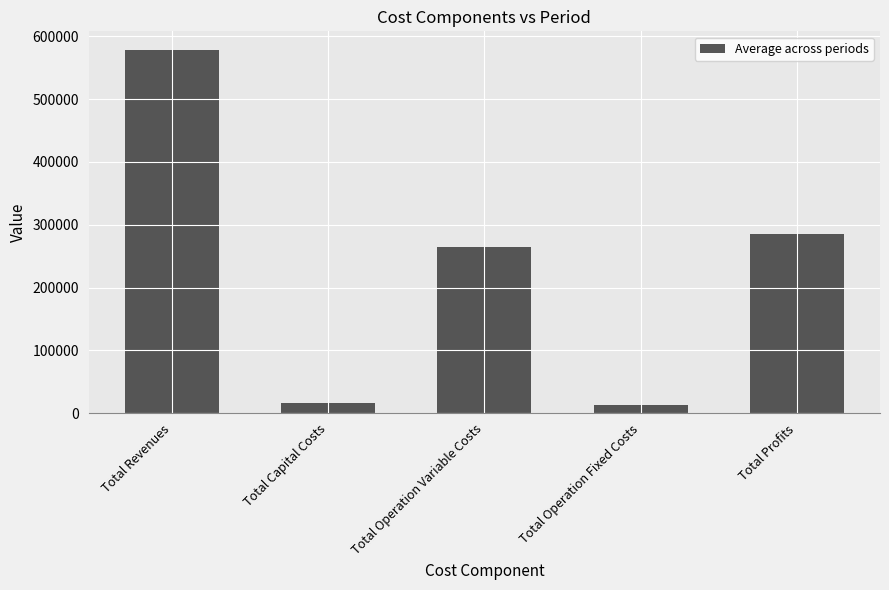

The chart shows a value of 1028887.6 at Total Revenues. True or false?

False